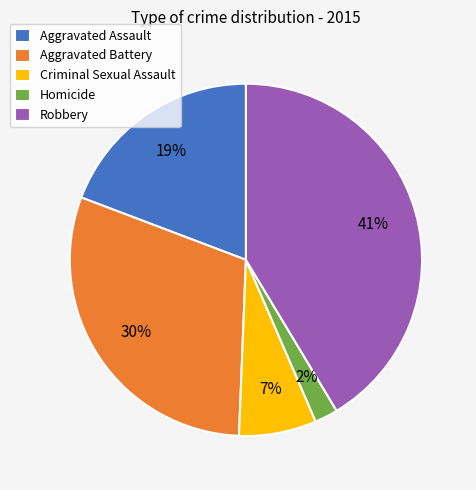

Is the sum of Robbery and Homicide greater than half?

No